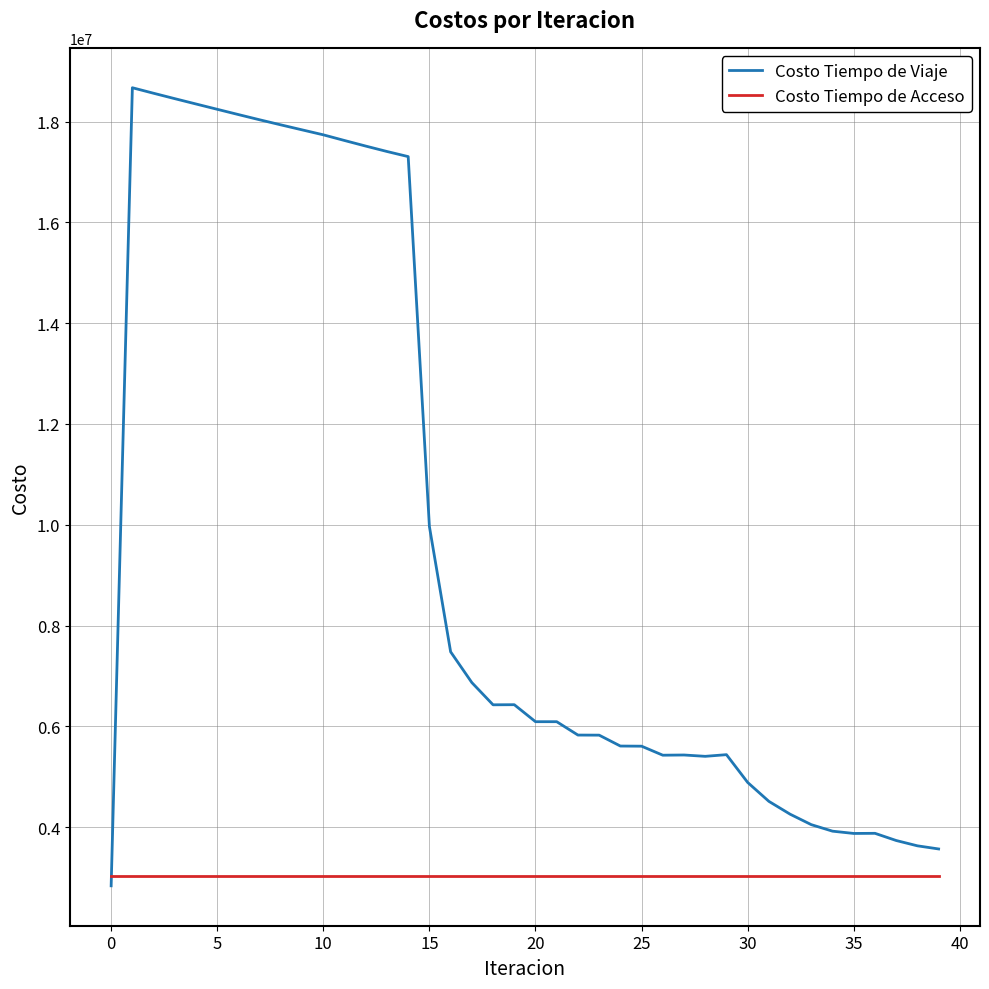

Which series has the largest range (max minus min)?

Costo Tiempo de Viaje